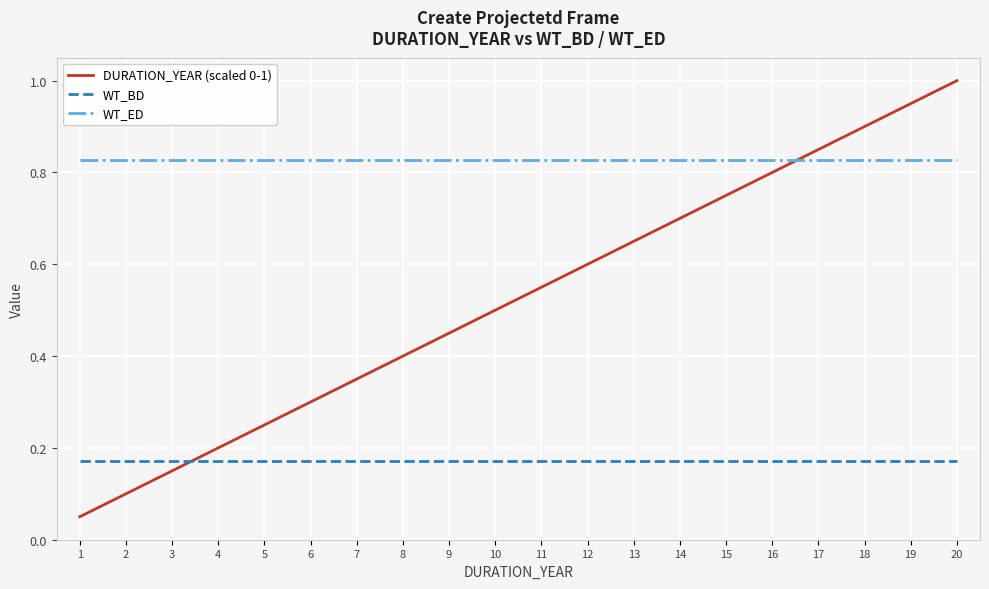

List the labels in order of DURATION_YEAR (scaled 0-1) value, smallest first.

1, 2, 3, 4, 5, 6, 7, 8, 9, 10, 11, 12, 13, 14, 15, 16, 17, 18, 19, 20